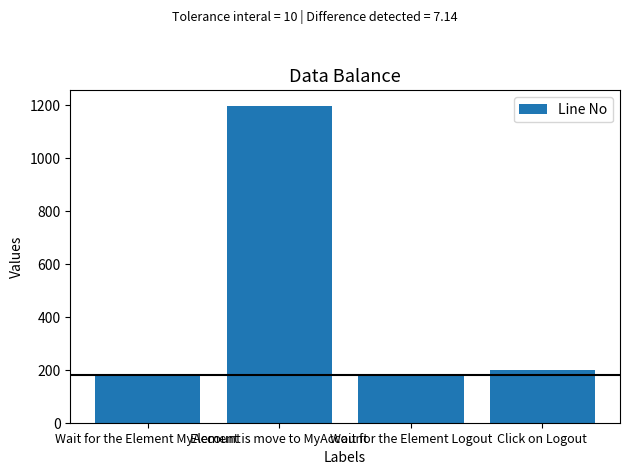

What is the value of the 2nd bar from the left?

1197